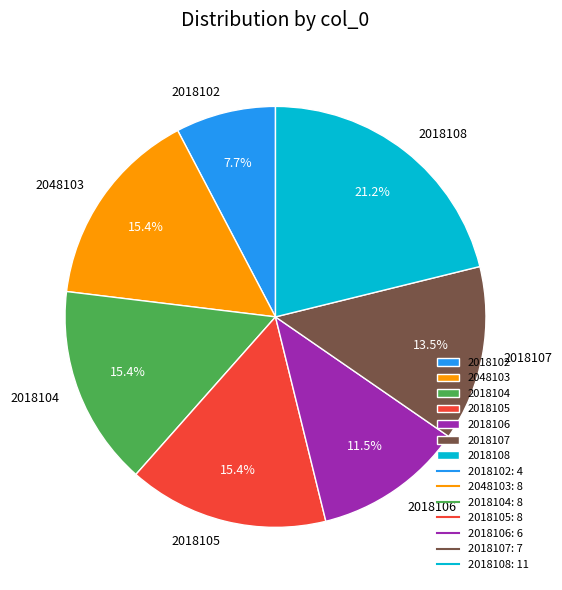

How much of the chart is everything except 2018108?

78.8%